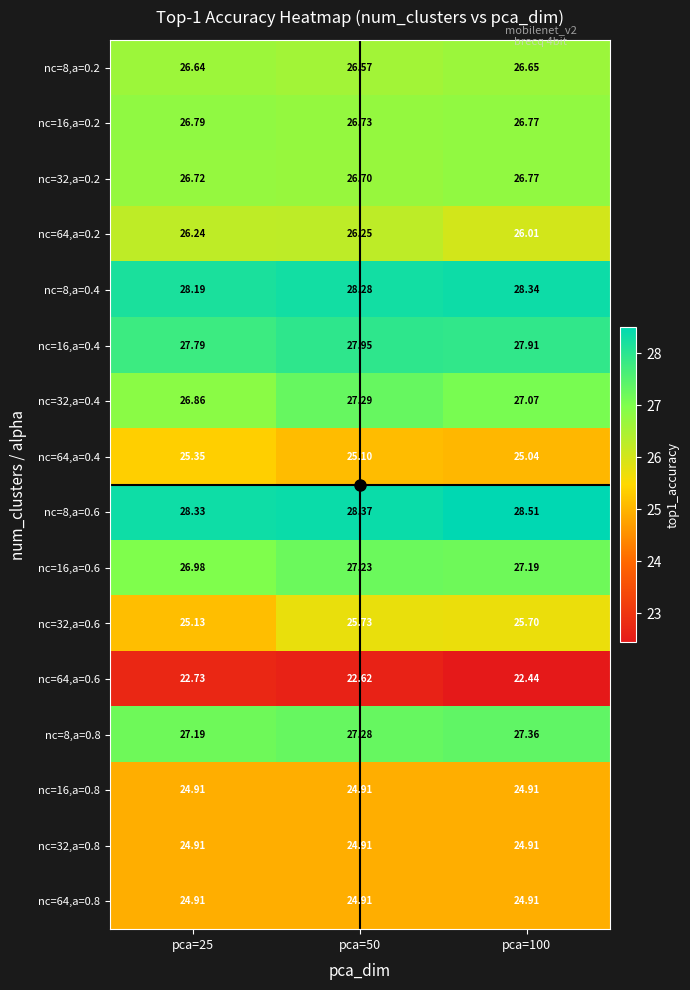

Is the value of nc=16,a=0.2 at pca=100 greater than the value of nc=32,a=0.2 at pca=50?

Yes